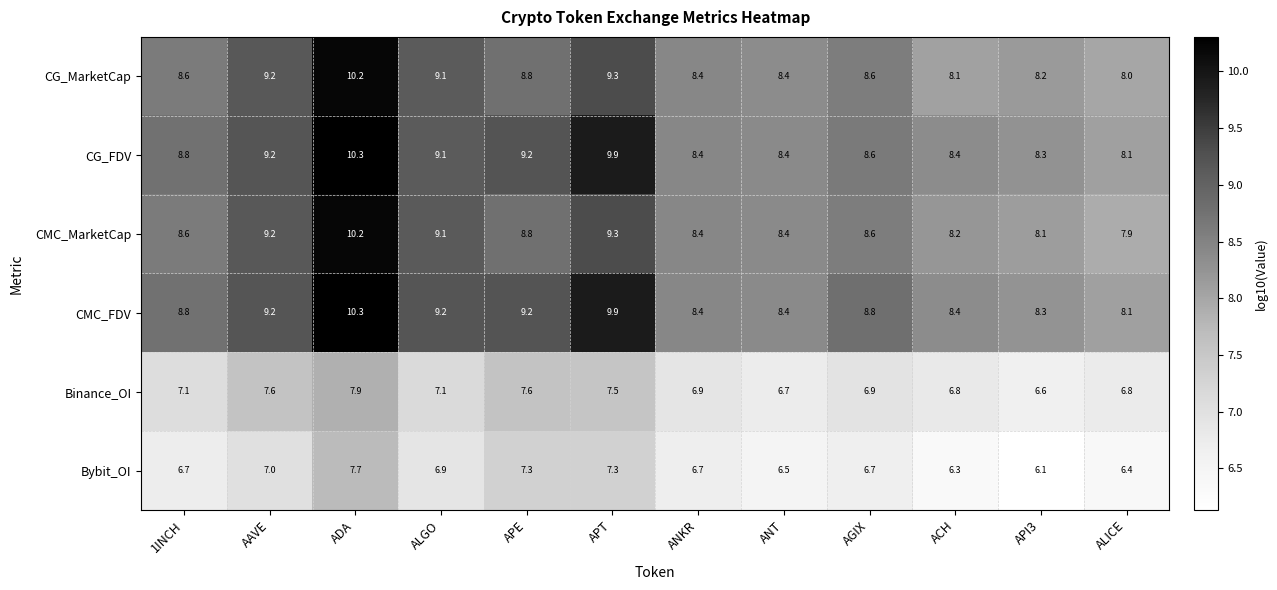

Which category has the lowest value across all series?

API3